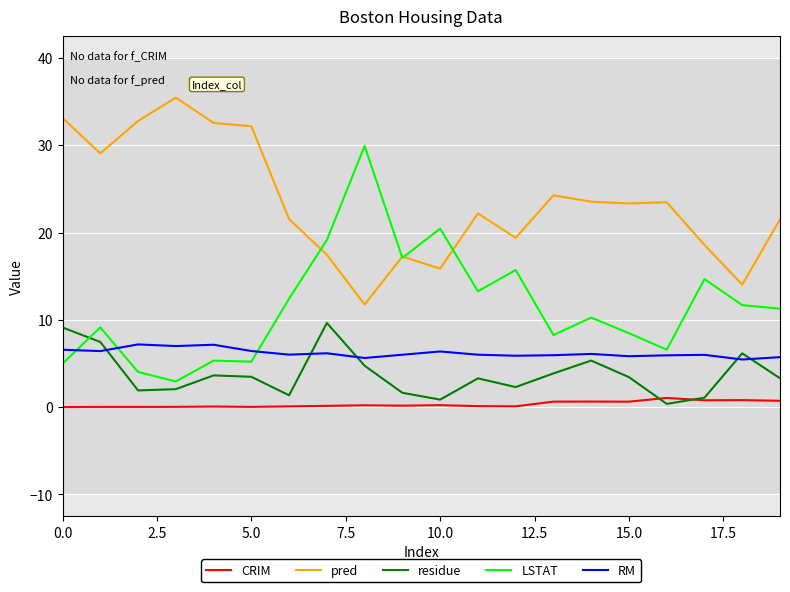

What is the greatest value displayed?

35.5